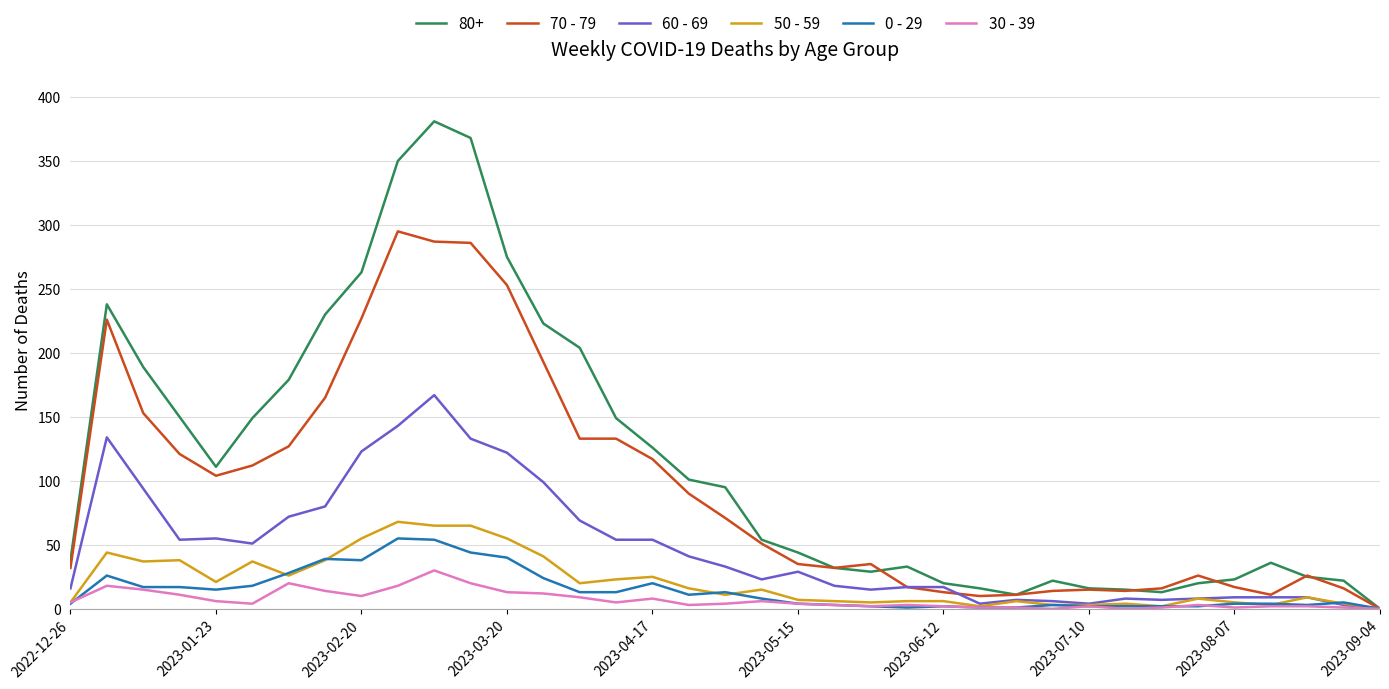

What is the greatest value displayed?

381